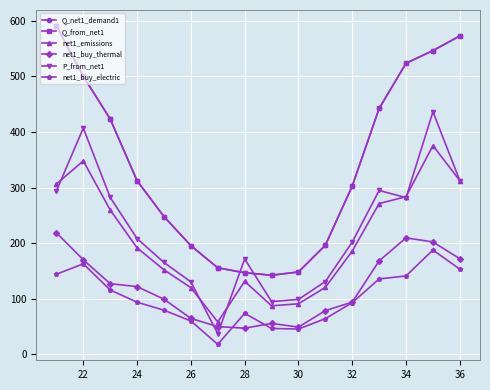

At how many categories does at least one series exceed 52?

16